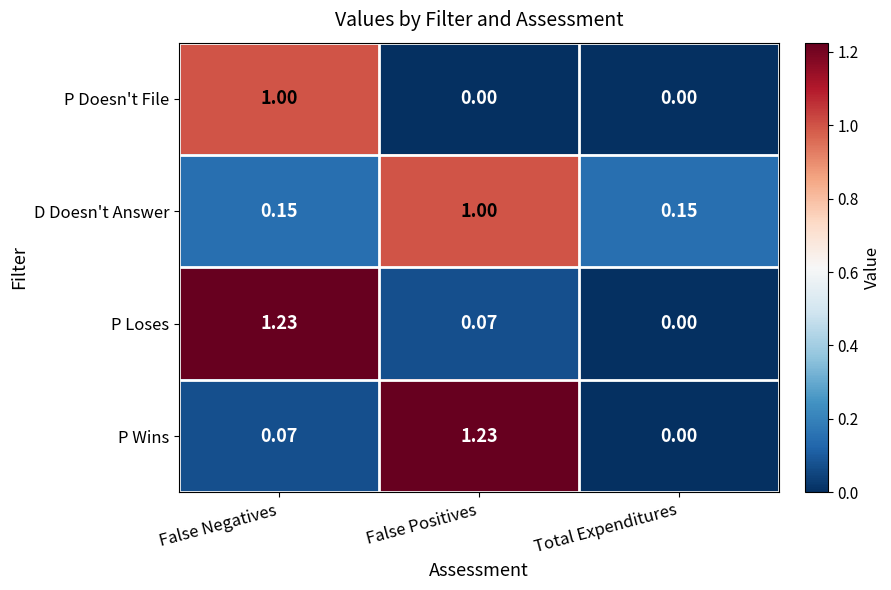

Which series changed the most between False Positives and Total Expenditures?

P Wins